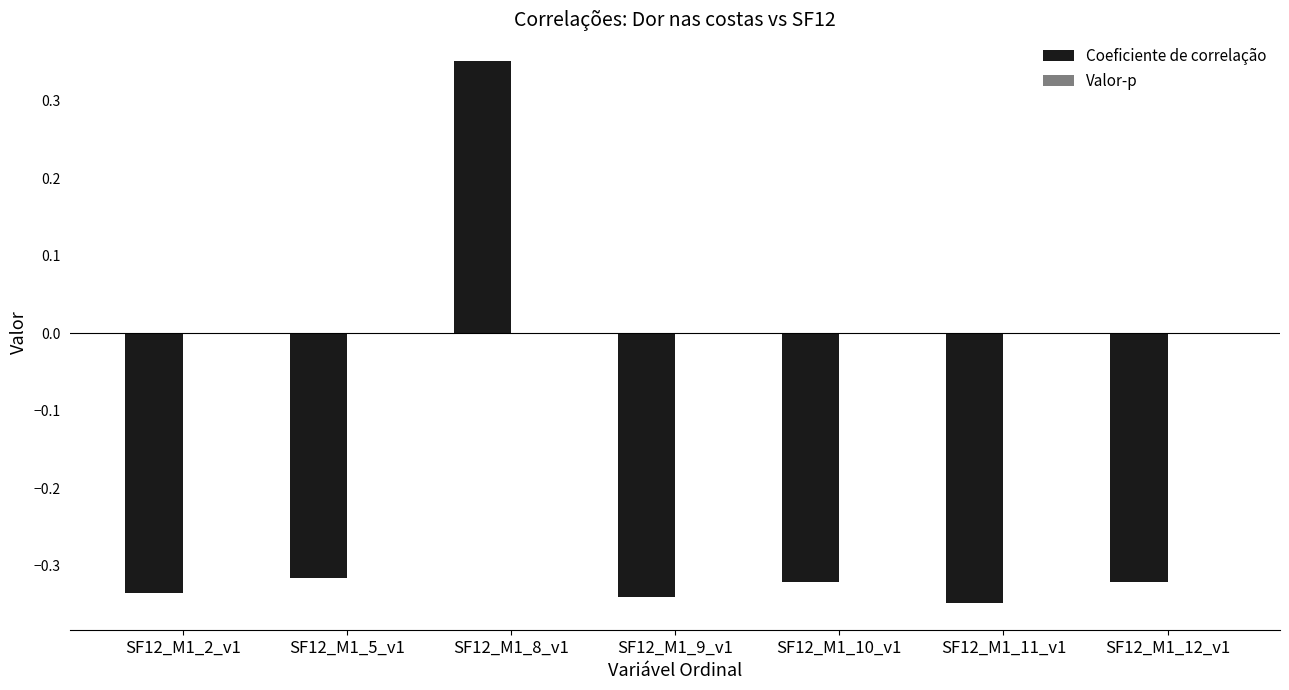

The value of Coeficiente de correlação at SF12_M1_2_v1 is -0.1. True or false?

False